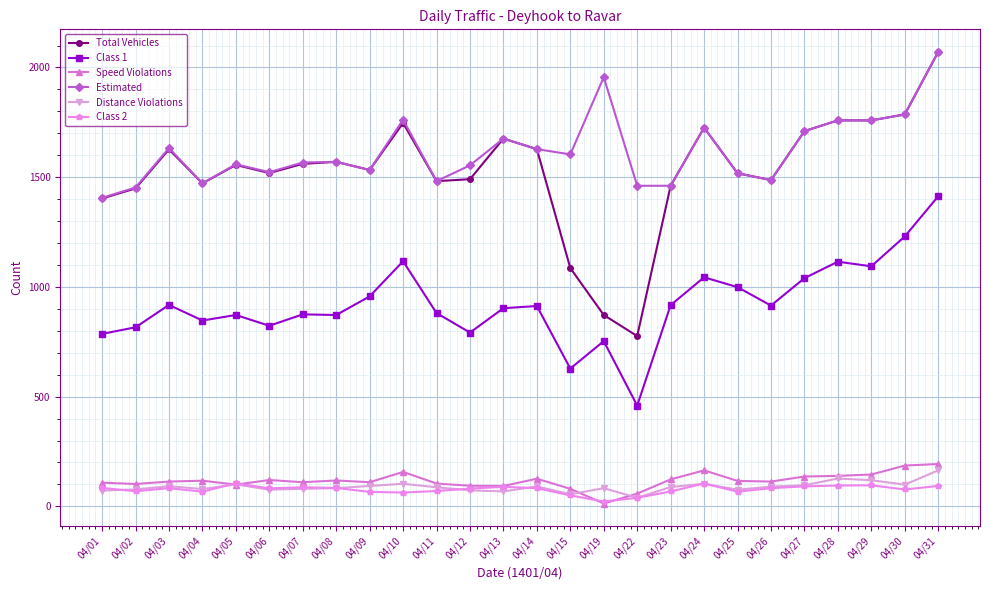

What is the value of the Class 2 point at the 24th from the left?

96